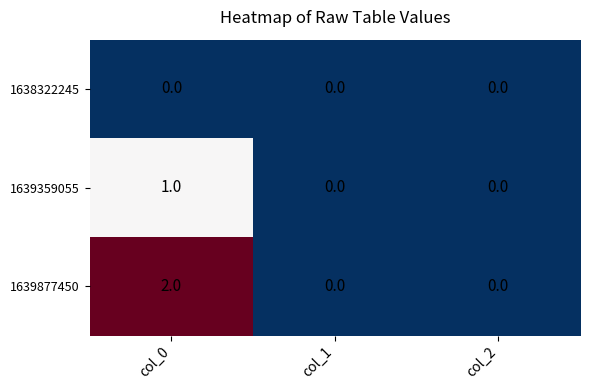

Is the value of 1639359055 at col_0 greater than the value of 1639877450 at col_0?

No